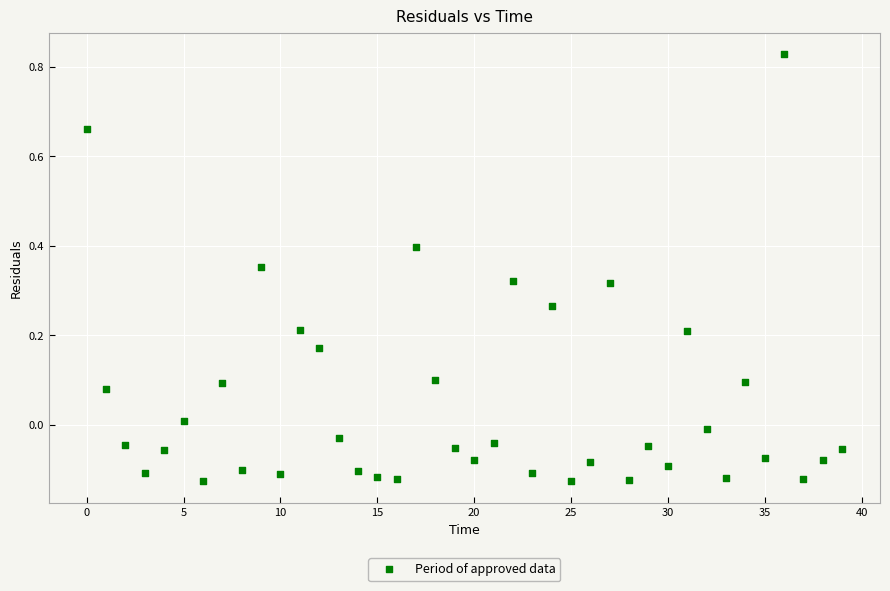

What is the range of Y values (max minus min)?

1.0